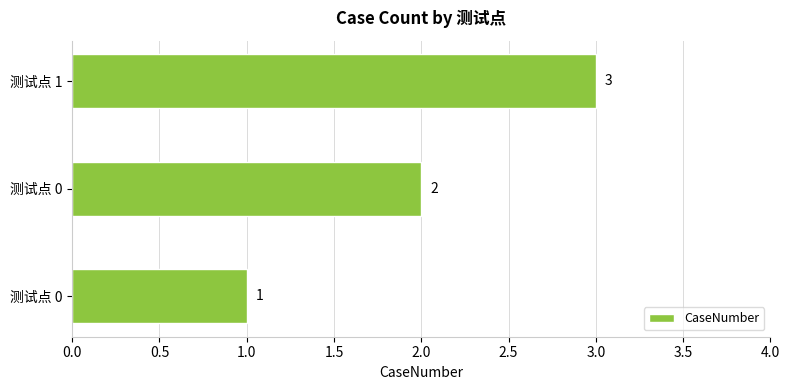

What is the smallest value displayed?

1